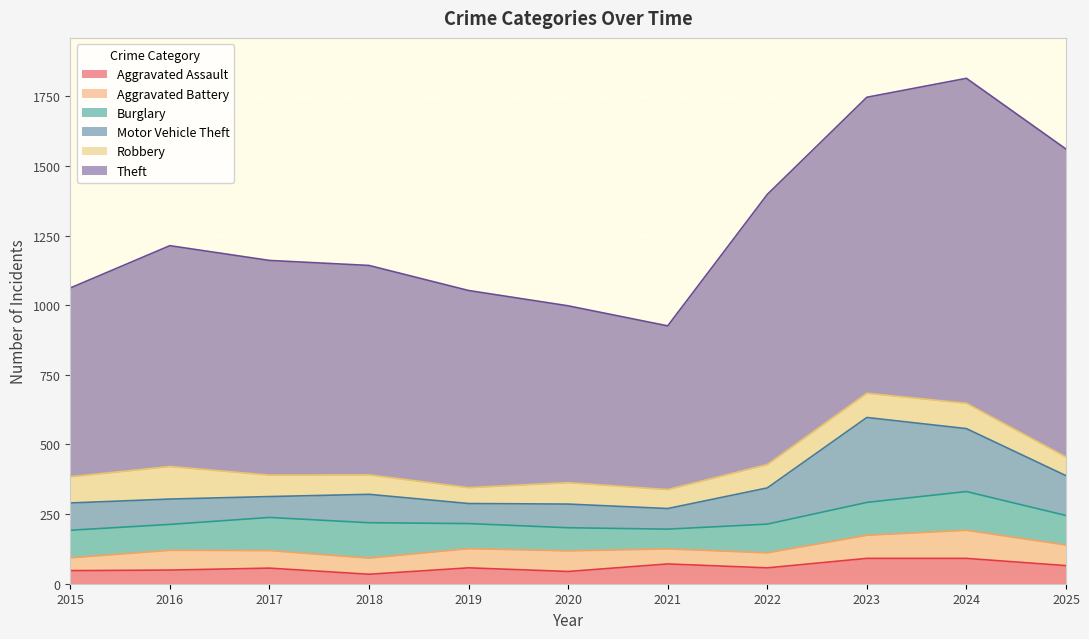

What is the value of the Robbery point at the 3rd from the left?

77